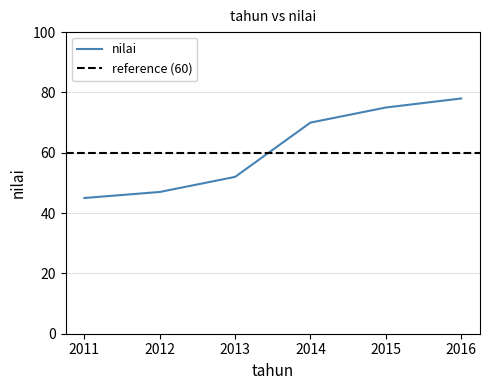

Is it true that the value at 2014 is 70?

True